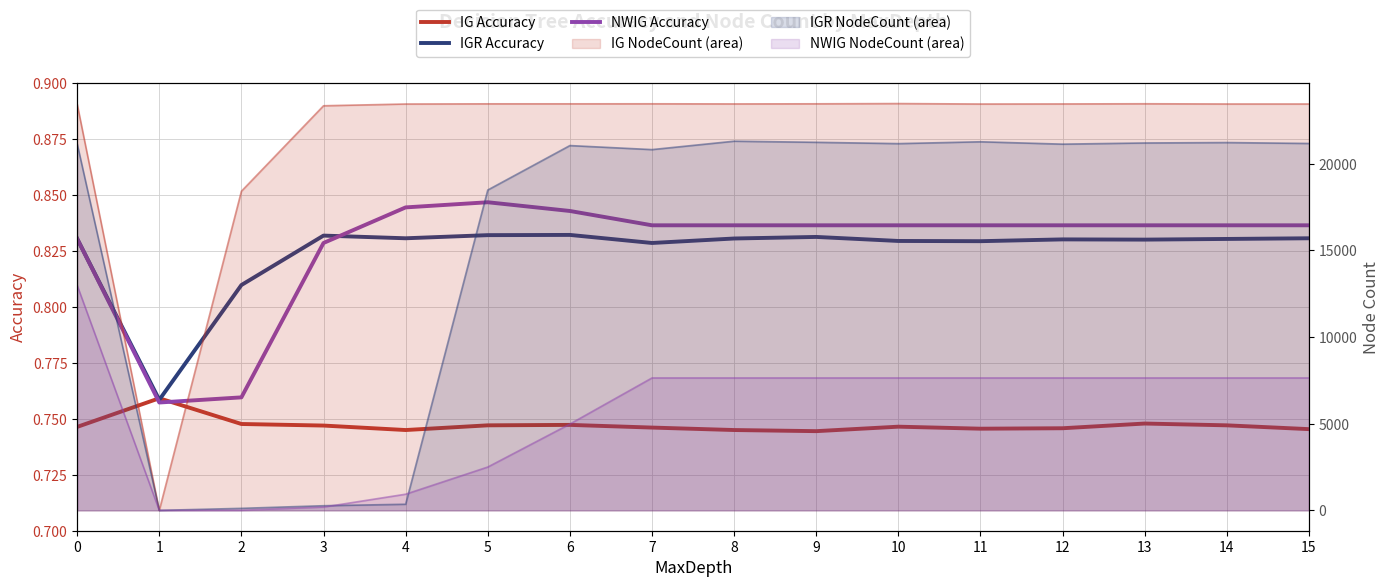

What is the value of the IG Accuracy point at the 6th from the left?

0.7